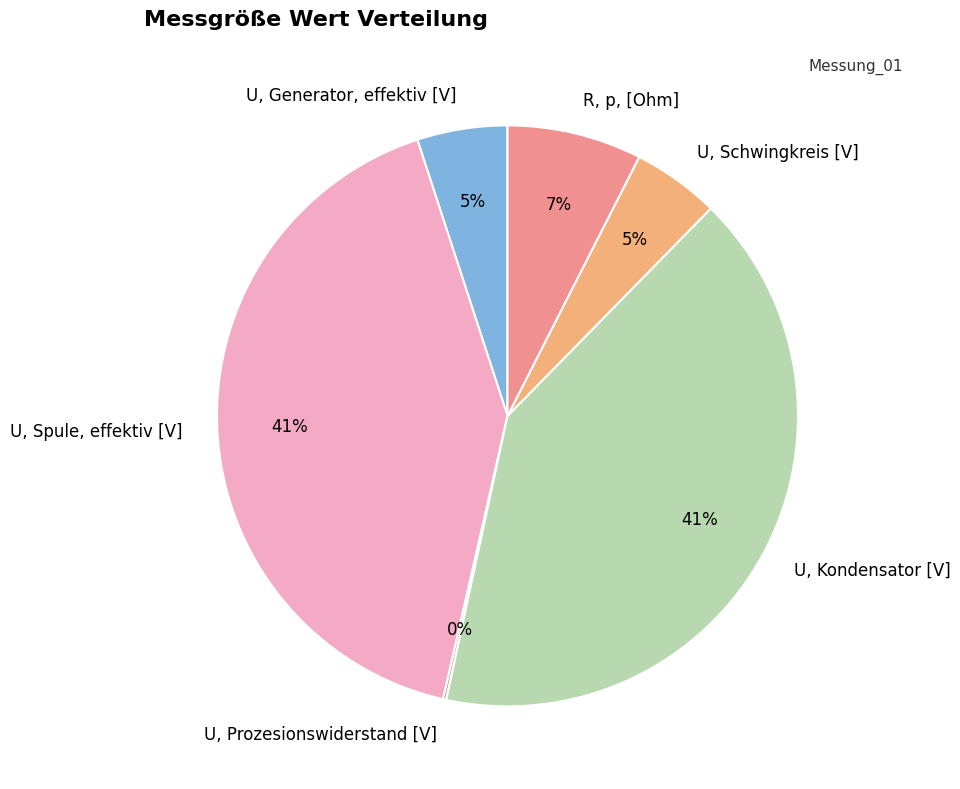

To the nearest percent, what percentage of the pie is U, Kondensator [V]?

41%